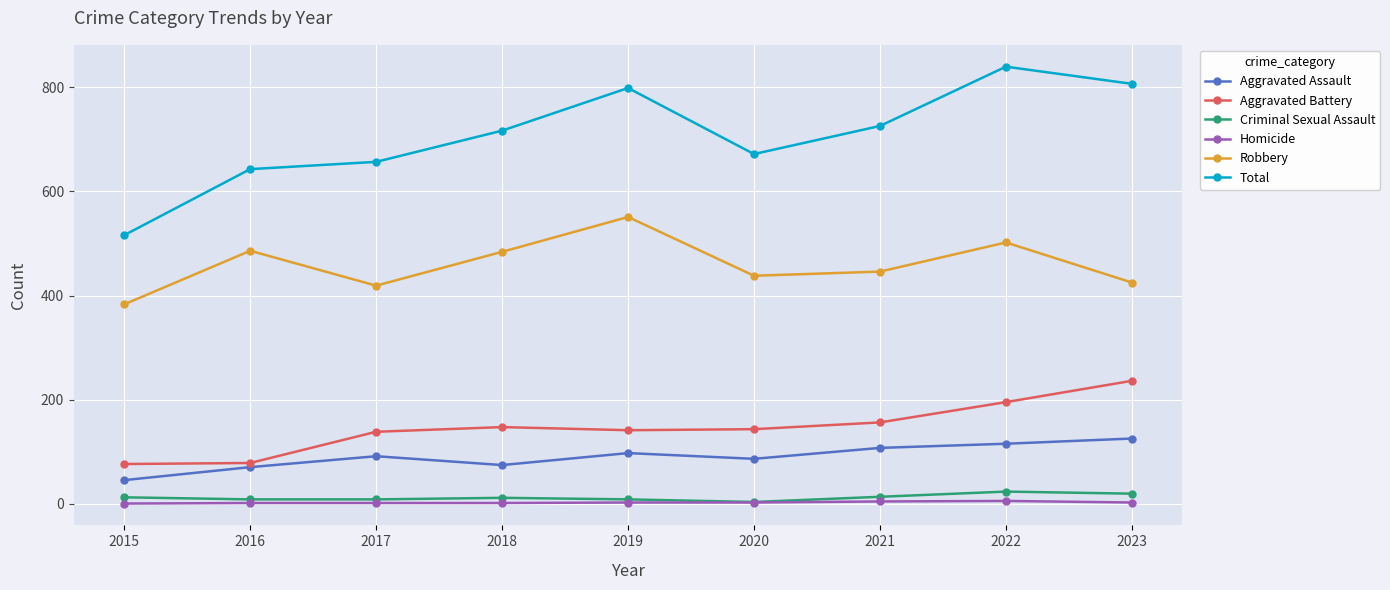

Which series has the widest spread of values?

Total